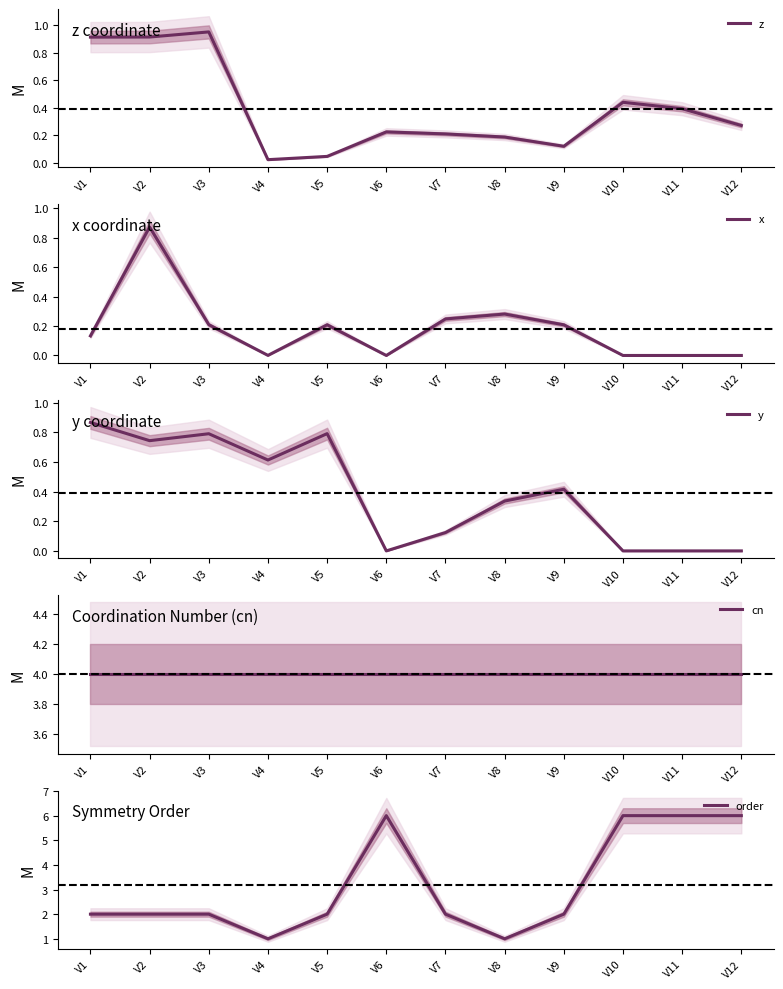

Where is z nearest to the value 0?

V4